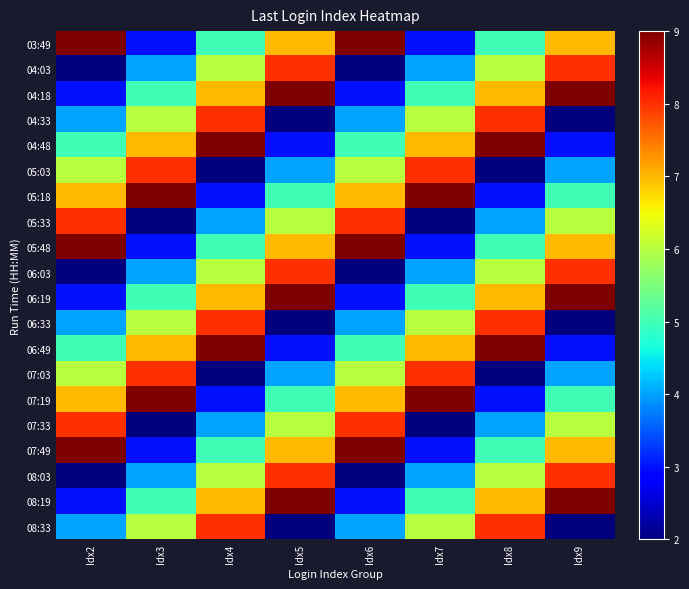

How many data points does each series have?

8